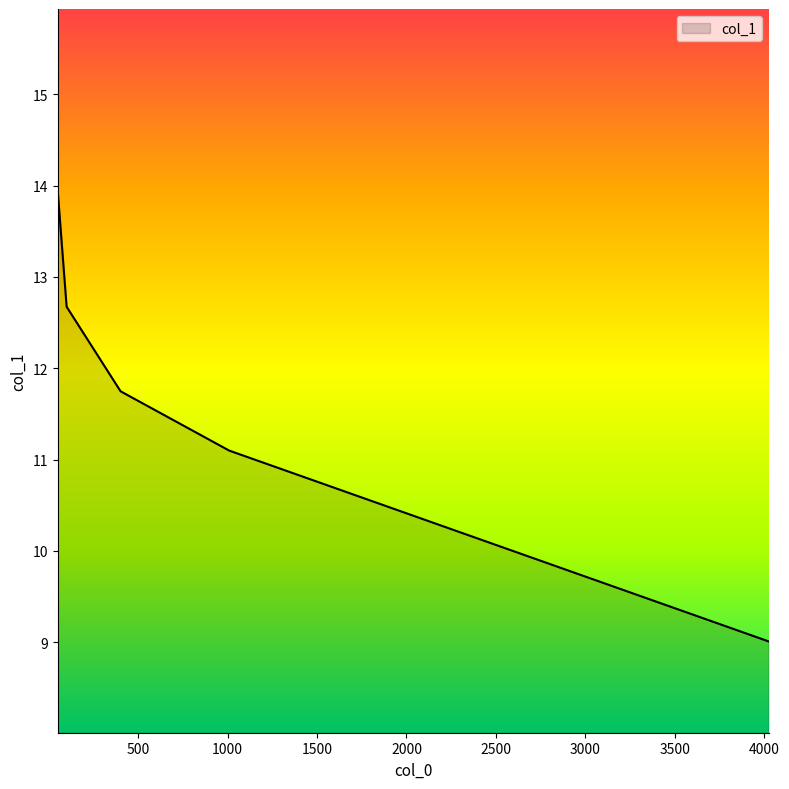

What is the smallest value displayed?

9.0